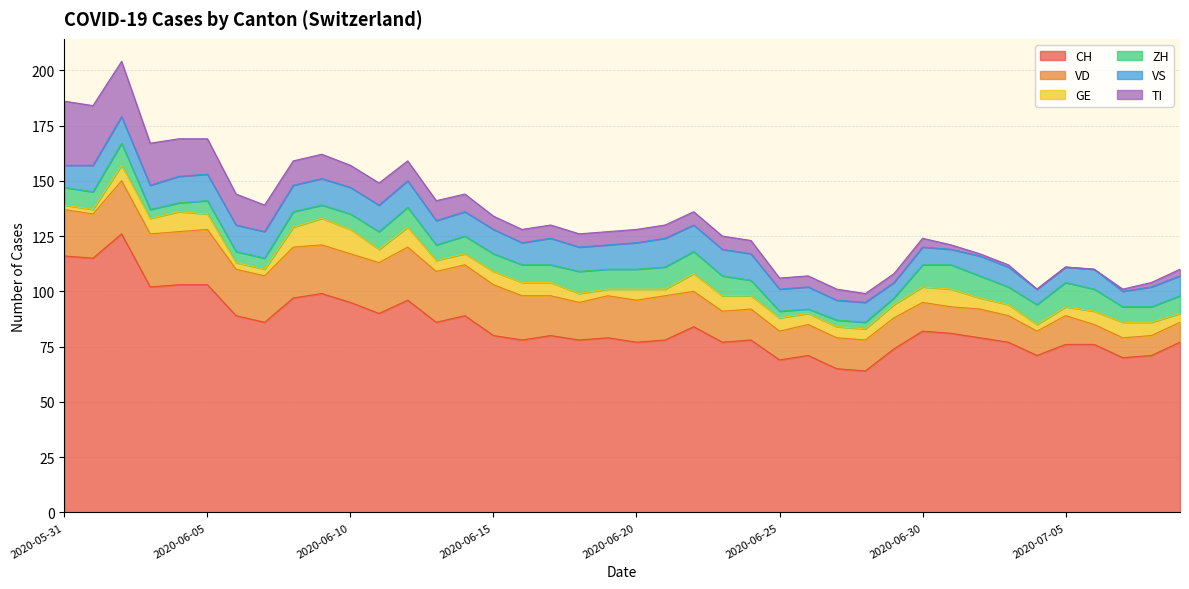

At which label does ZH first exceed 8?

2020-06-02